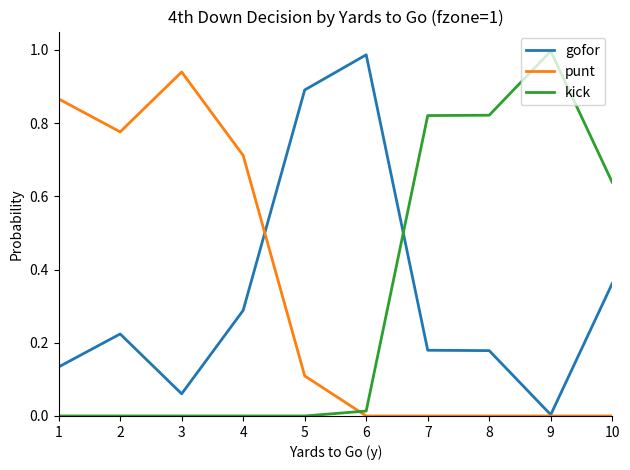

At which category does punt reach its first local peak?

3